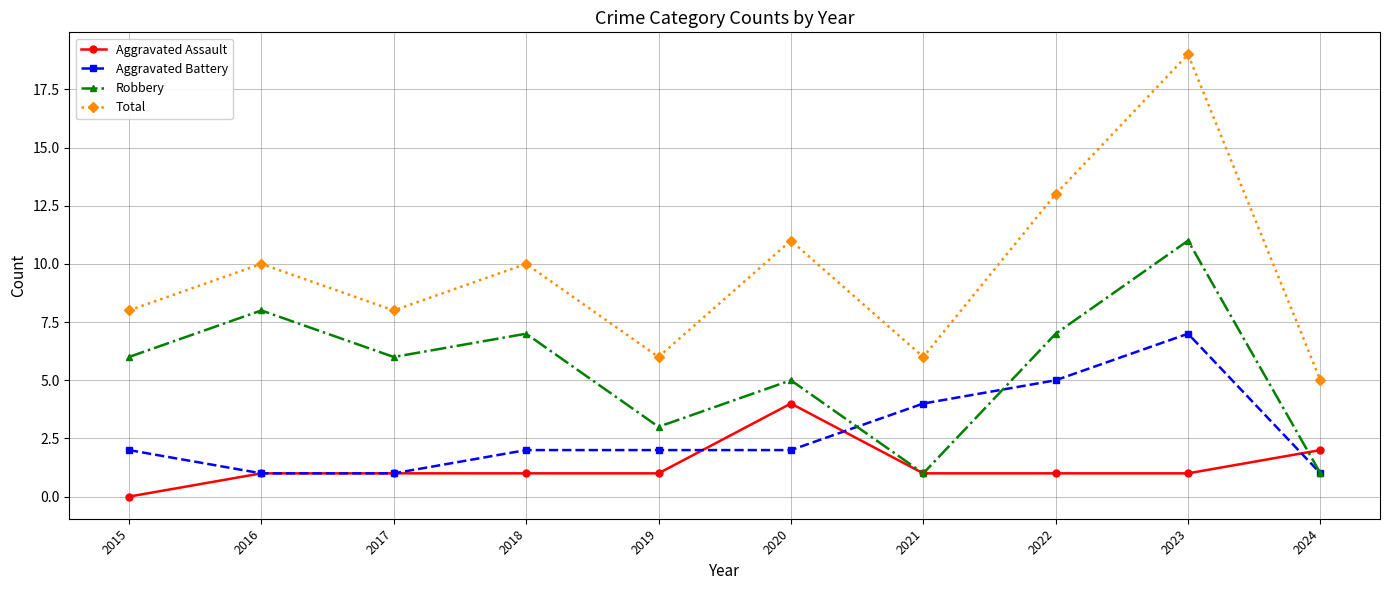

Is this an area chart (filled region under the line)?

No